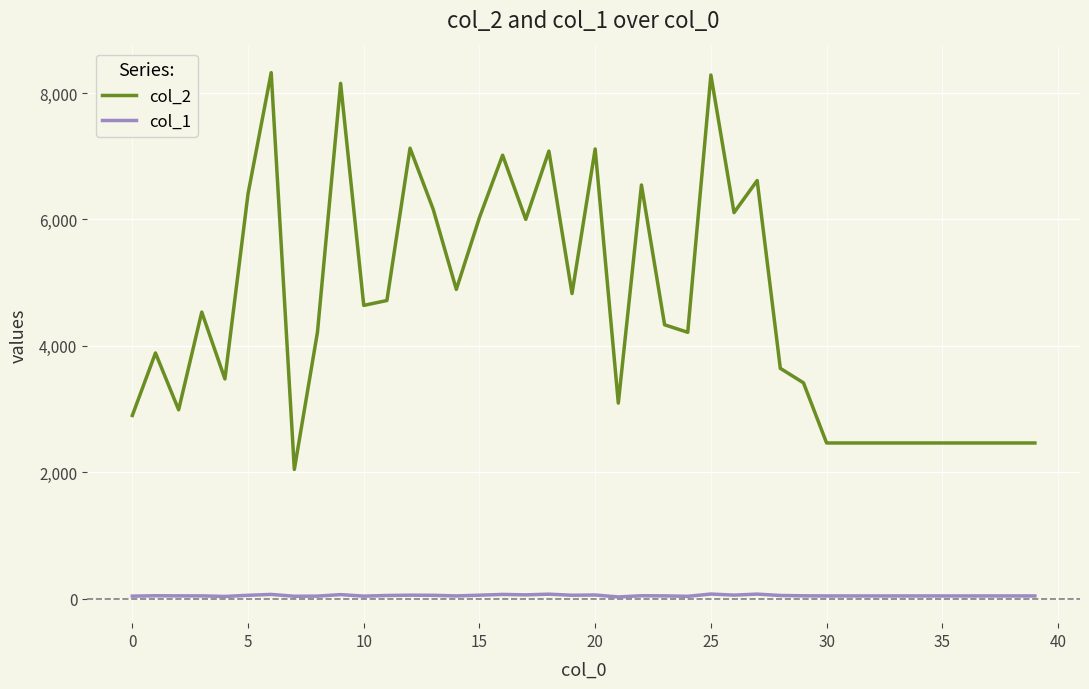

True or false: col_2 and col_1 intersect in this chart.

False